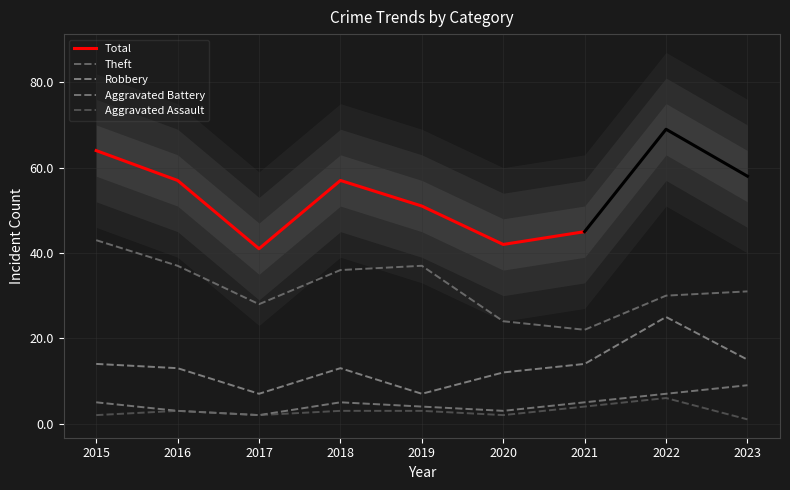

Is this an area chart (filled region under the line)?

No